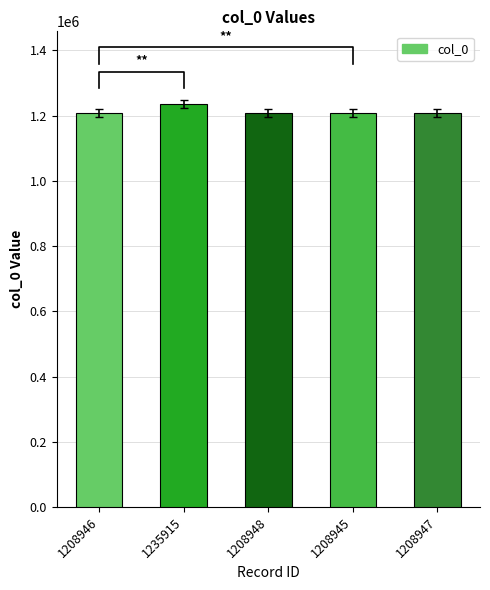

The chart shows a value of 1208948 at 1208948. True or false?

True